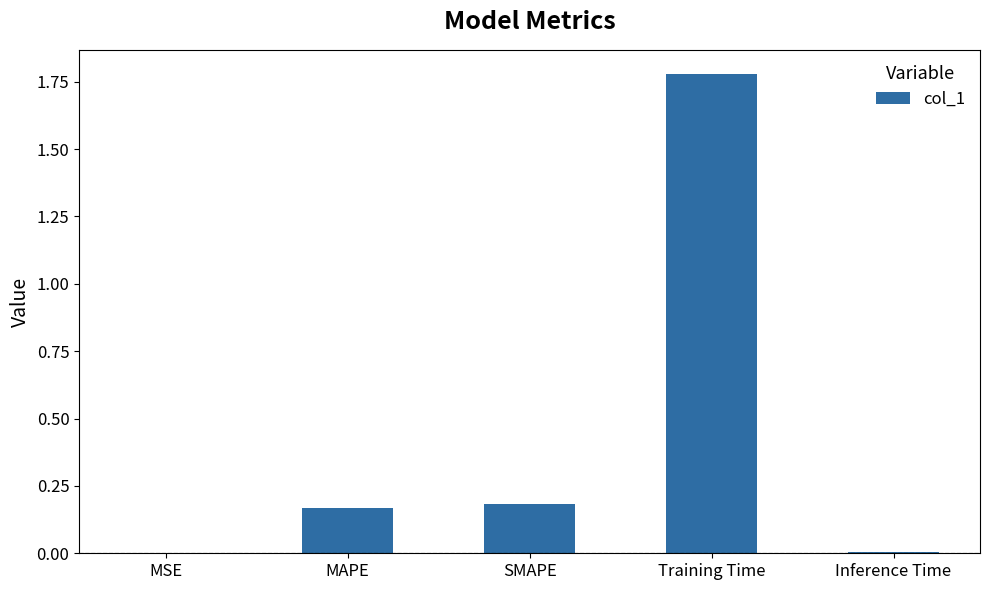

At which category does the chart reach its peak across all series?

Training Time